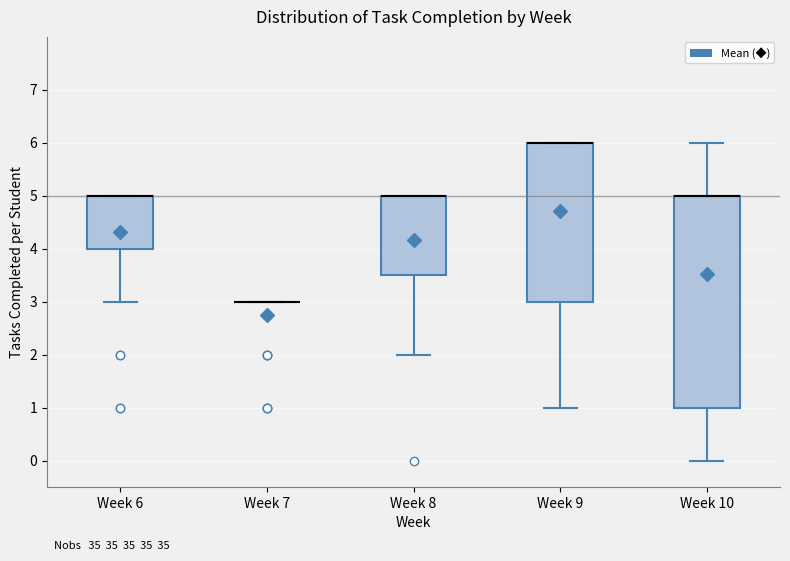

Comparing the boxes themselves (not the whiskers), which one is the tallest?

Week 10